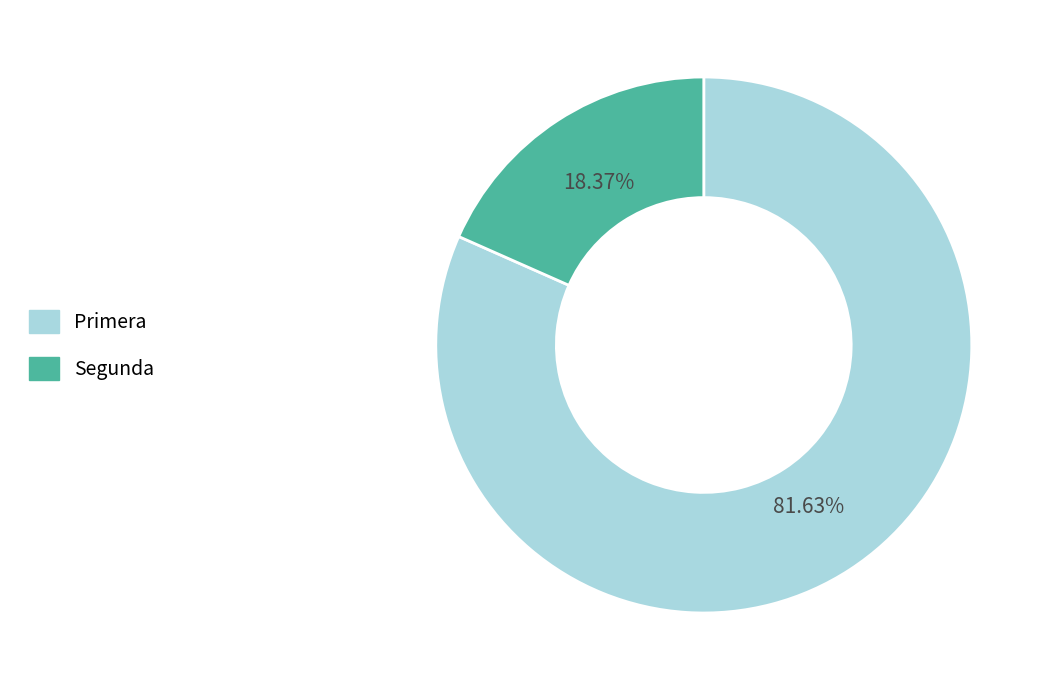

Which category has the biggest portion of the pie?

Primera